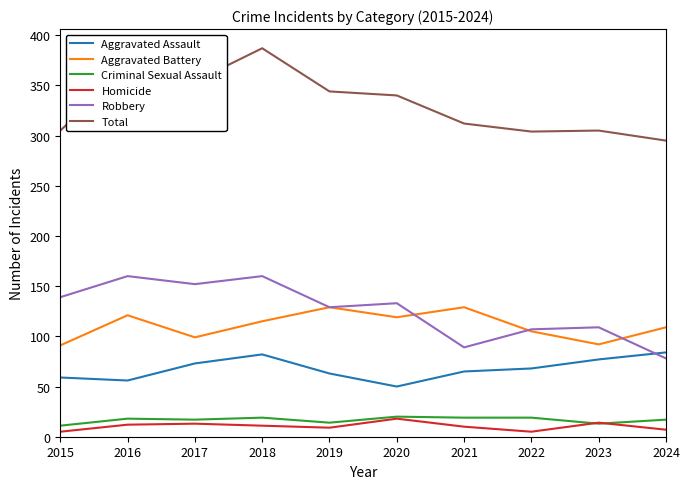

What value does the Aggravated Assault series have at 2016, to the nearest 10?

60